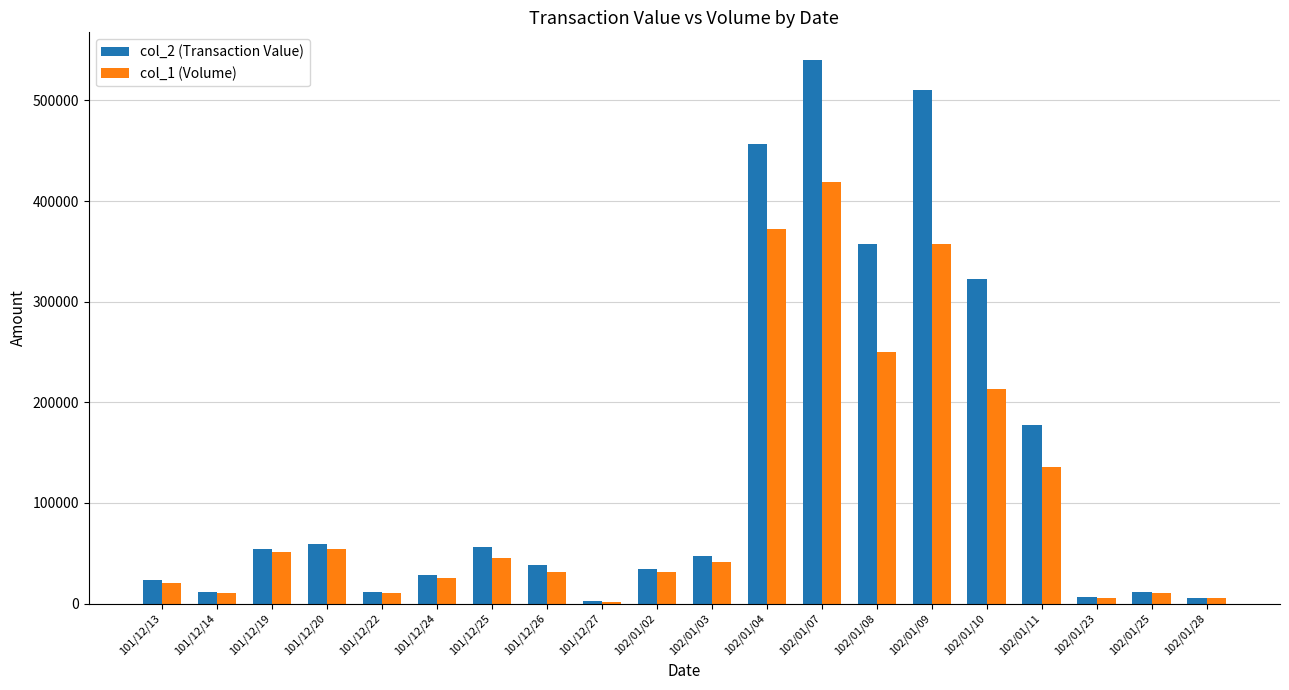

At which label is col_2 (Transaction Value) closest to 271510?

102/01/10